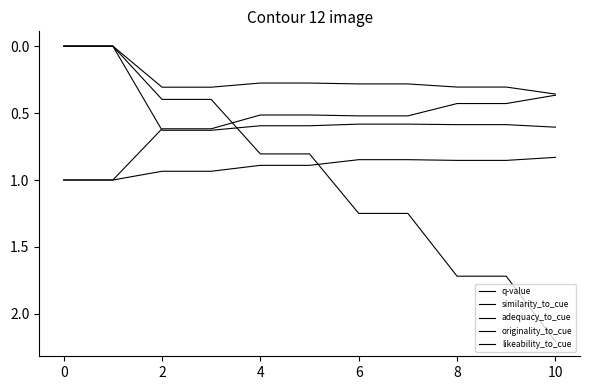

What is the maximum value shown in the chart?

2.2